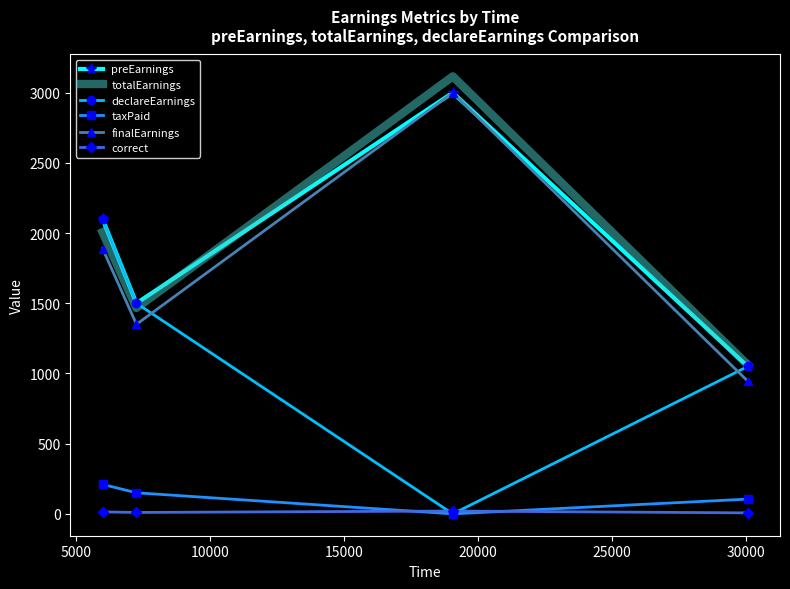

True or false: correct and finalEarnings intersect in this chart.

False